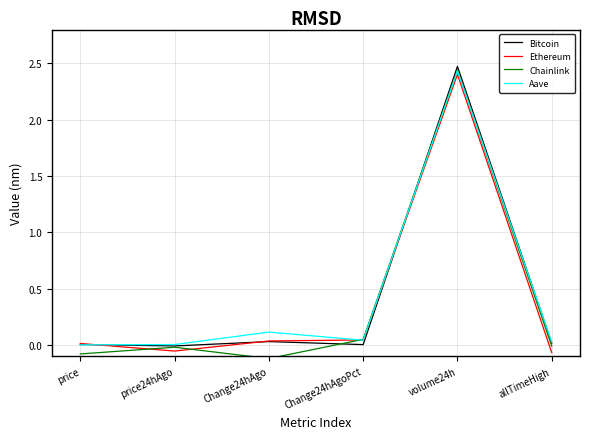

How many intersections are there between Aave and Chainlink?

2